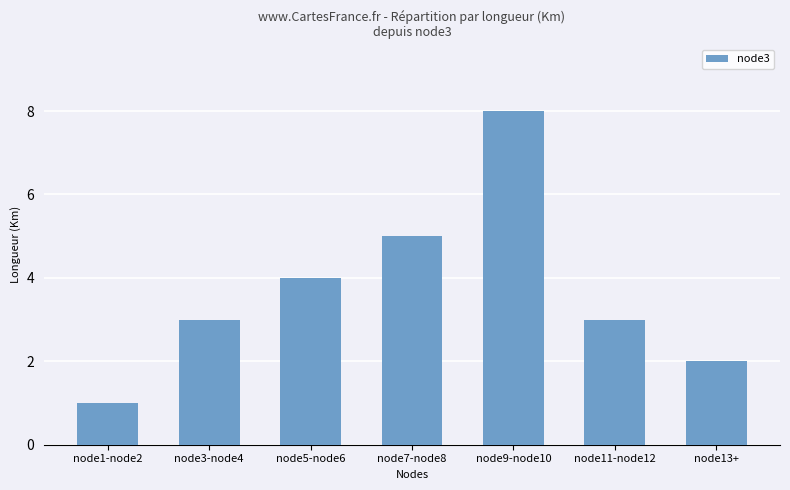

Between node5-node6 and node9-node10, which is larger?

node9-node10